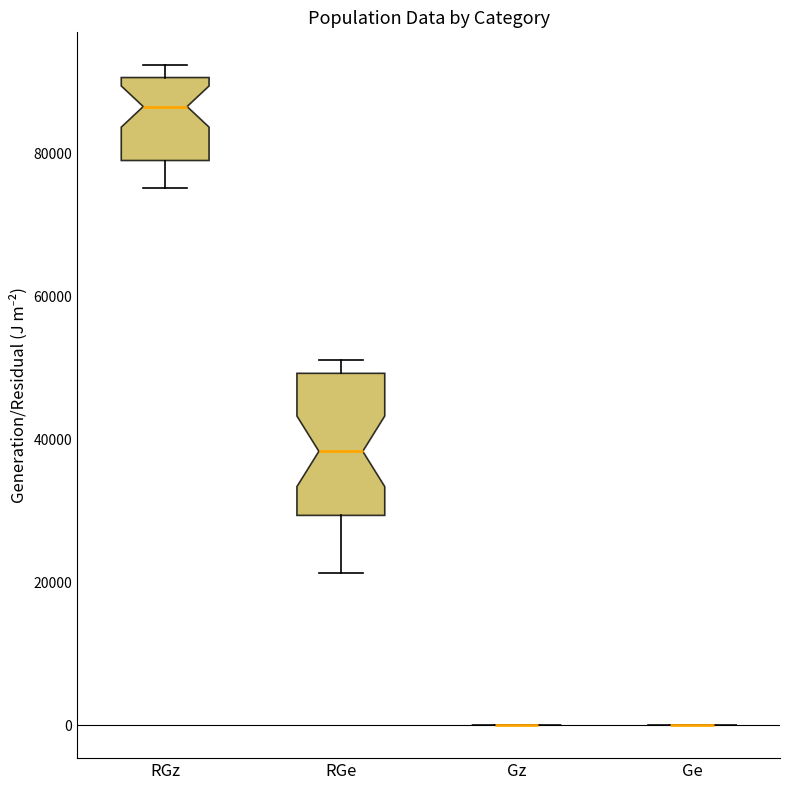

Reading left to right, transcribe this box plot: for each box, give where its median line is, the range the box spans, and where its two whiskers end, as read against the y-axis. The values are not printed on the chart, so give them approximately, as read against the axis.

RGz: median 86000, box 78000 to 90000, whiskers 76000 to 92000
RGe: median 38000, box 30000 to 50000, whiskers 22000 to 52000
Gz: box collapsed to a line at 0, whiskers 0 to 0
Ge: box collapsed to a line at 0, whiskers 0 to 0